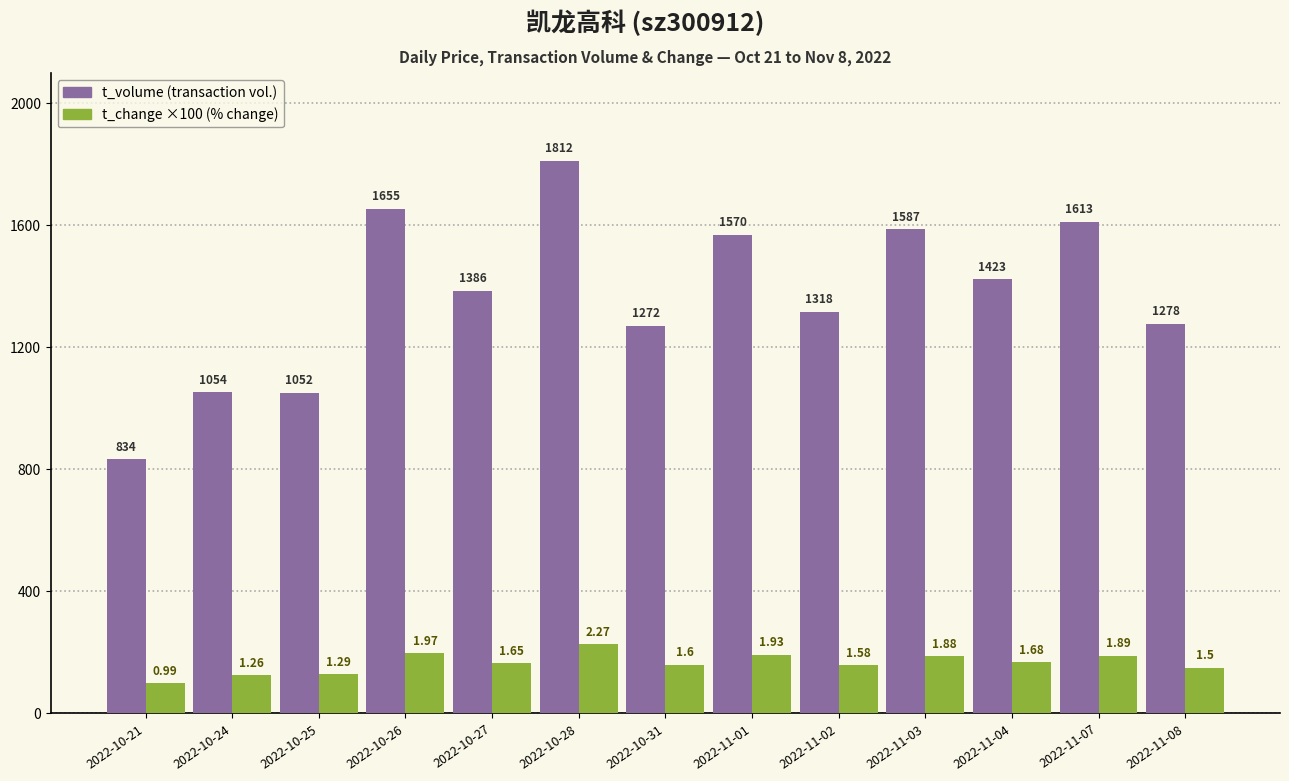

What is the total value across all series at 2022-10-27?

1551